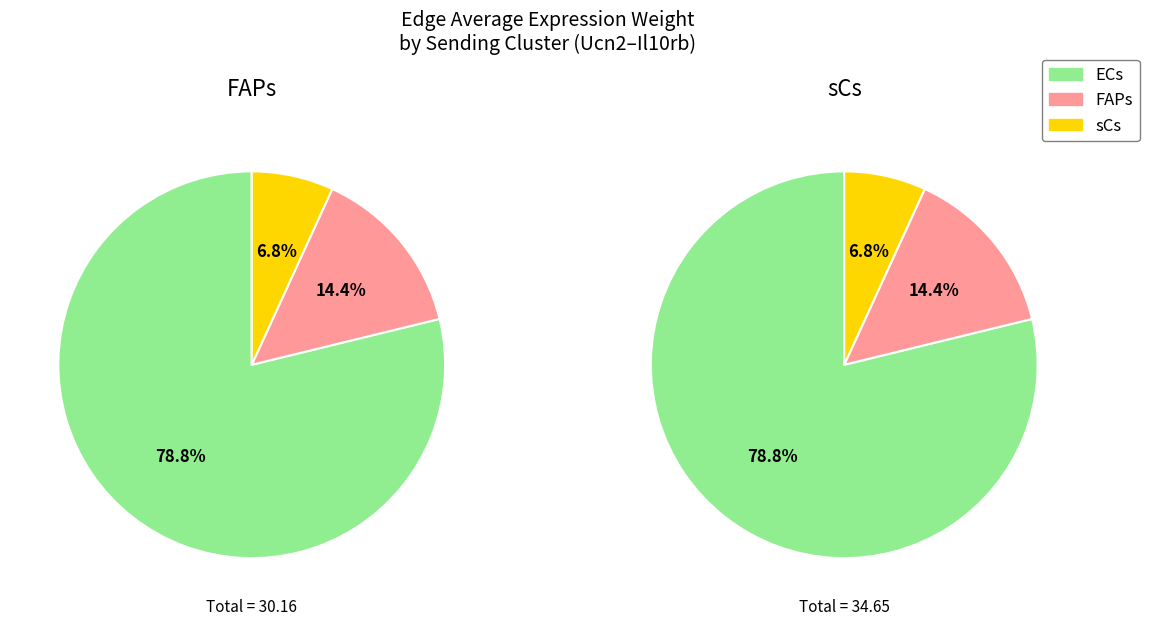

How many slices are in this pie chart?

3